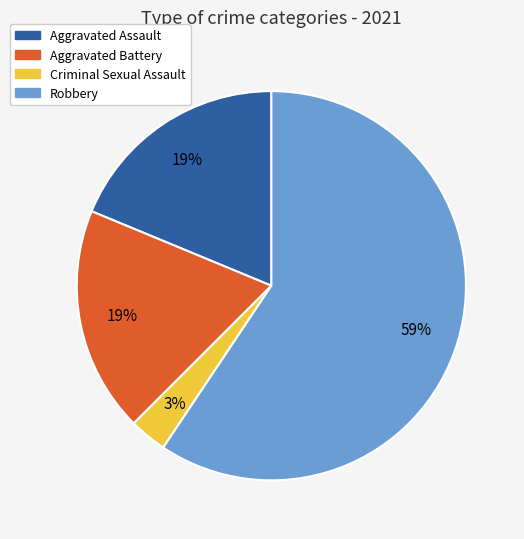

To the nearest percent, what is the difference between the largest and smallest slice percentages?

56%